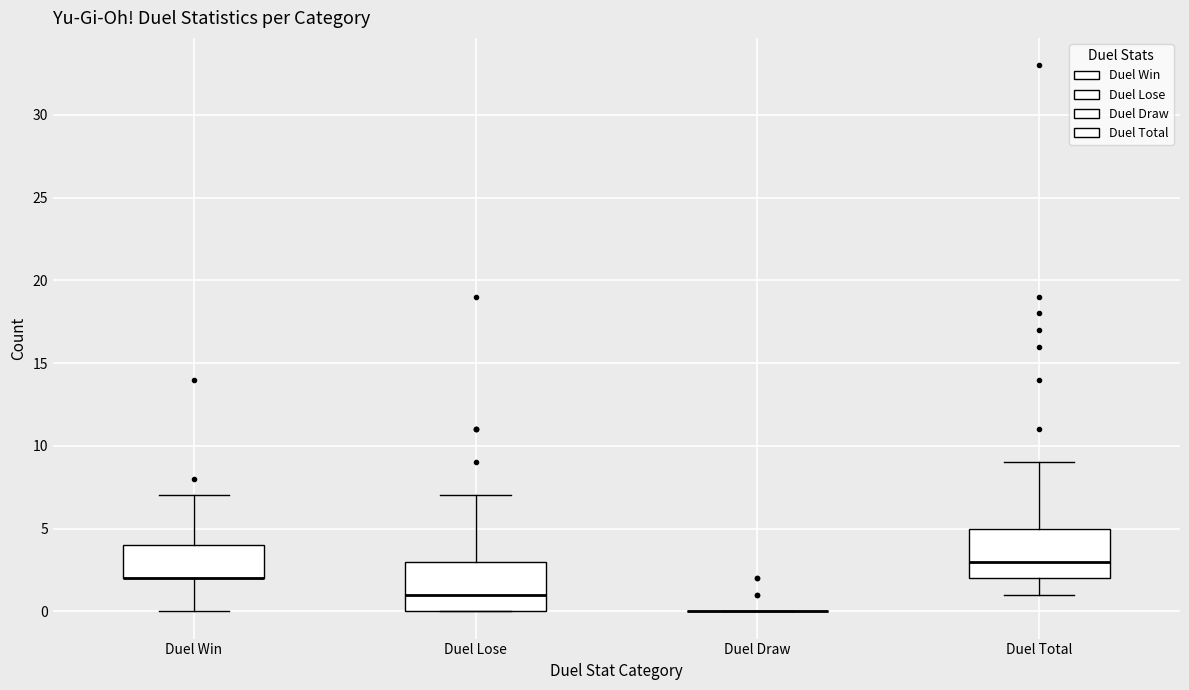

Reading left to right, transcribe this box plot: for each box, give where its median line is, the range the box spans, and where its two whiskers end, as read against the y-axis. The values are not printed on the chart, so give them approximately, as read against the axis.

Duel Win: median 2 (drawn on the box's lower edge), box 2 to 4, whiskers 0 to 7
Duel Lose: median 1, box 0 to 3, whiskers 0 to 7
Duel Draw: box collapsed to a line at 0, whiskers 0 to 0
Duel Total: median 3, box 2 to 5, whiskers 1 to 9